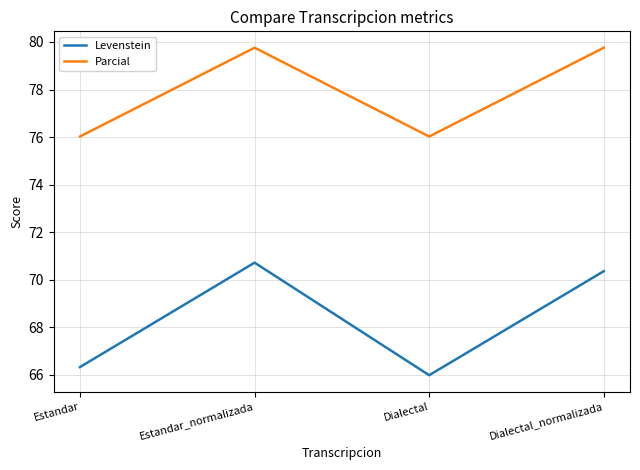

True or false: Levenstein and Parcial intersect in this chart.

False